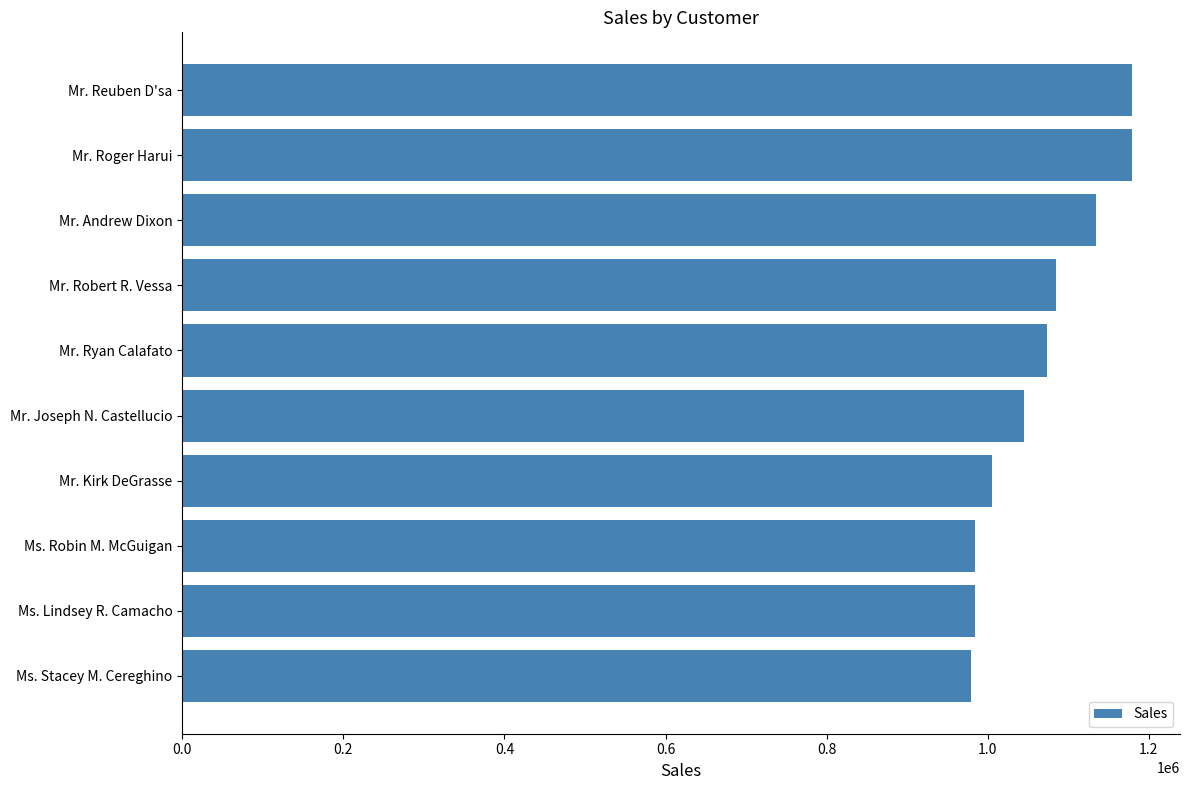

What is the difference between the second highest and second lowest values?

195603.9